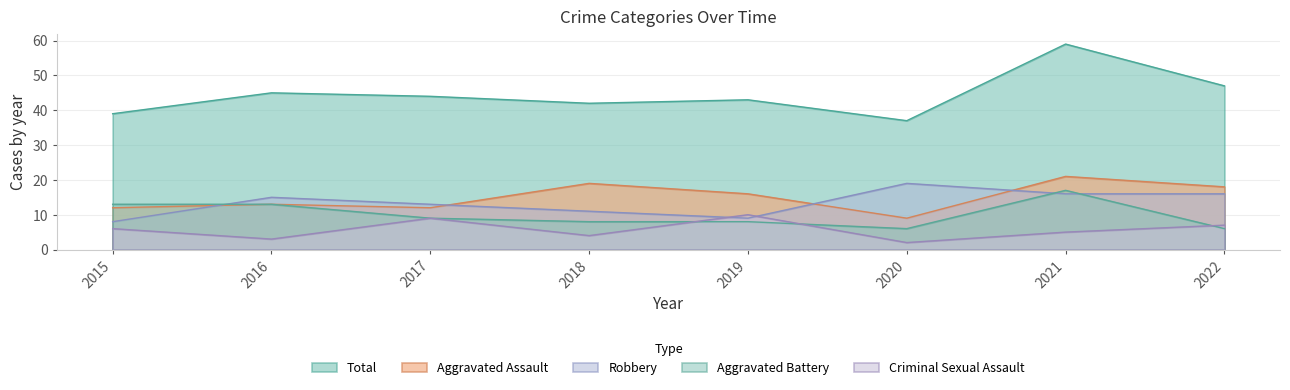

Reading left to right, transcribe all the data shown in this chart.

Aggravated Assault: 2015=12	2016=13	2017=12	2018=19	2019=16	2020=9	2021=21	2022=18
Aggravated Battery: 2015=13	2016=13	2017=9	2018=8	2019=8	2020=6	2021=17	2022=6
Criminal Sexual Assault: 2015=6	2016=3	2017=9	2018=4	2019=10	2020=2	2021=5	2022=7
Robbery: 2015=8	2016=15	2017=13	2018=11	2019=9	2020=19	2021=16	2022=16
Total: 2015=39	2016=45	2017=44	2018=42	2019=43	2020=37	2021=59	2022=47